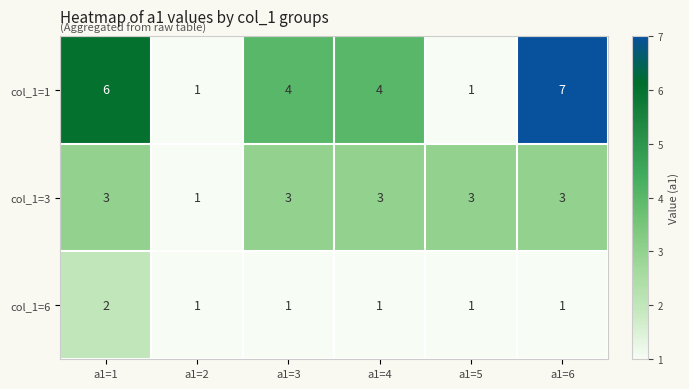

Rank the series at a1=3 from highest to lowest value.

col_1=1, col_1=3, col_1=6